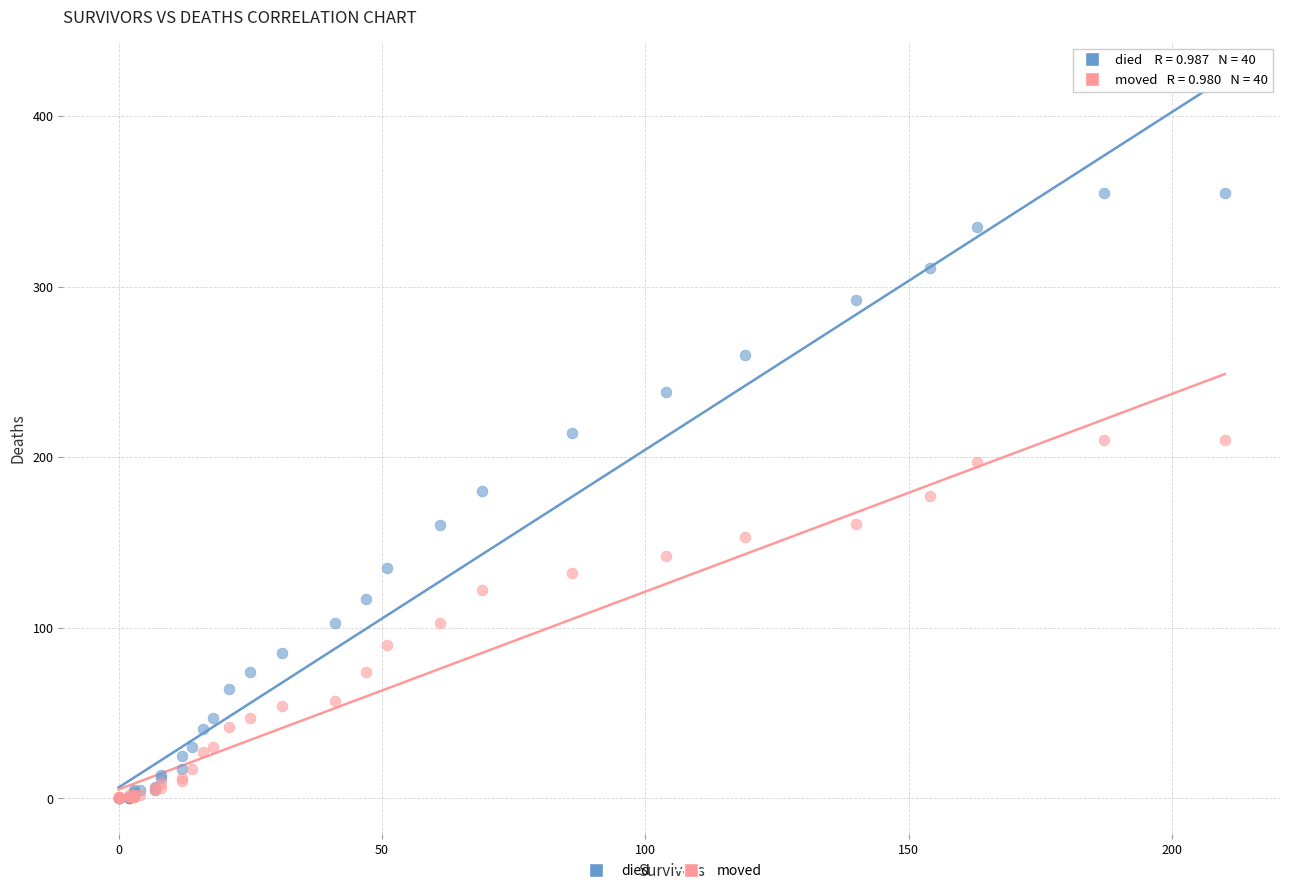

What are all the series names shown in the legend?

died, moved